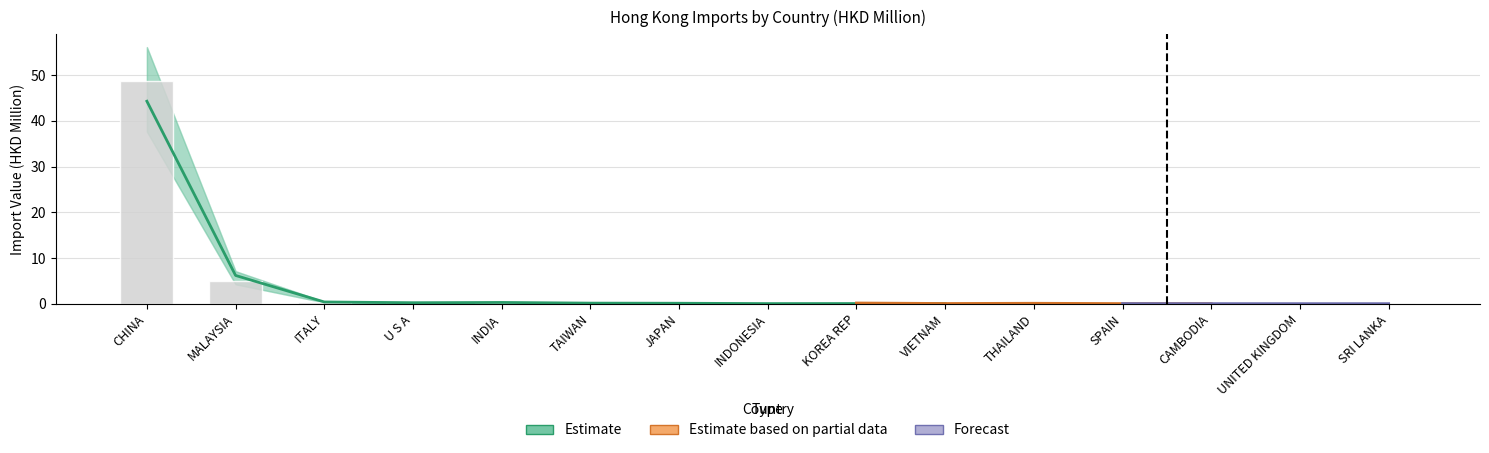

Count the number of data series in this chart.

4